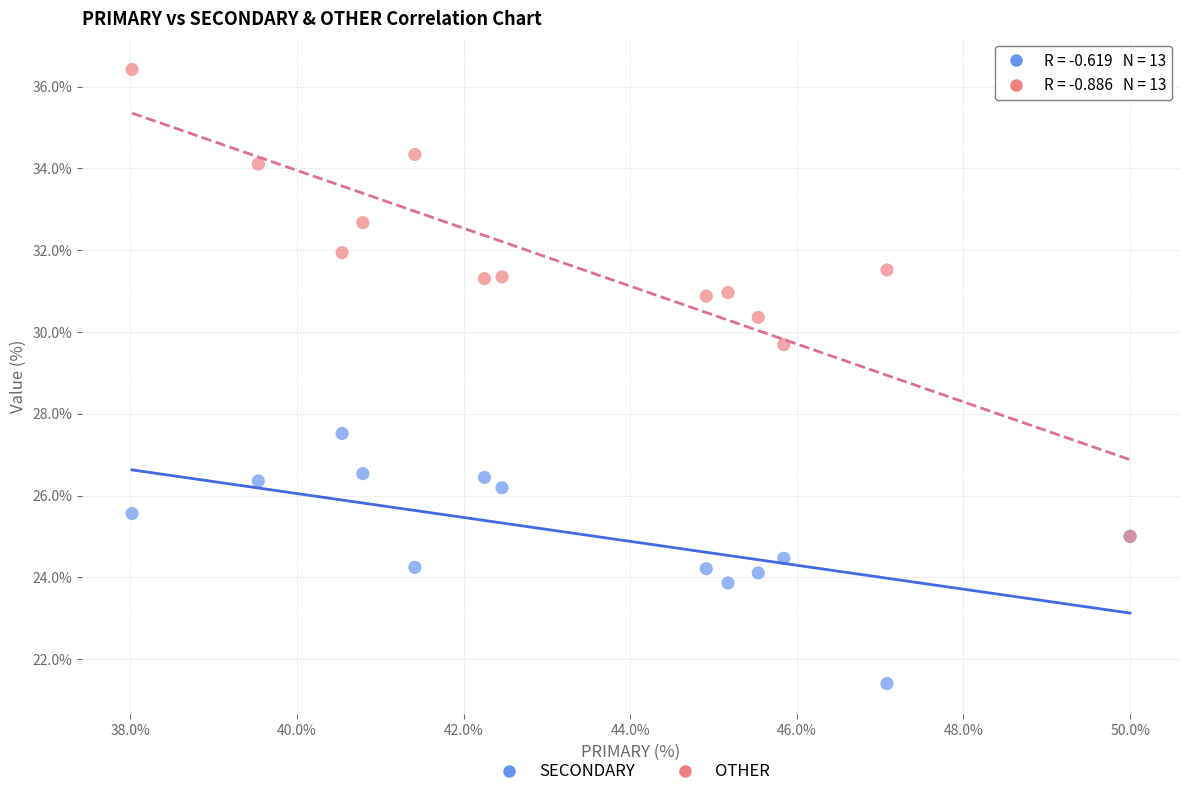

What are all the series names shown in the legend?

SECONDARY, OTHER